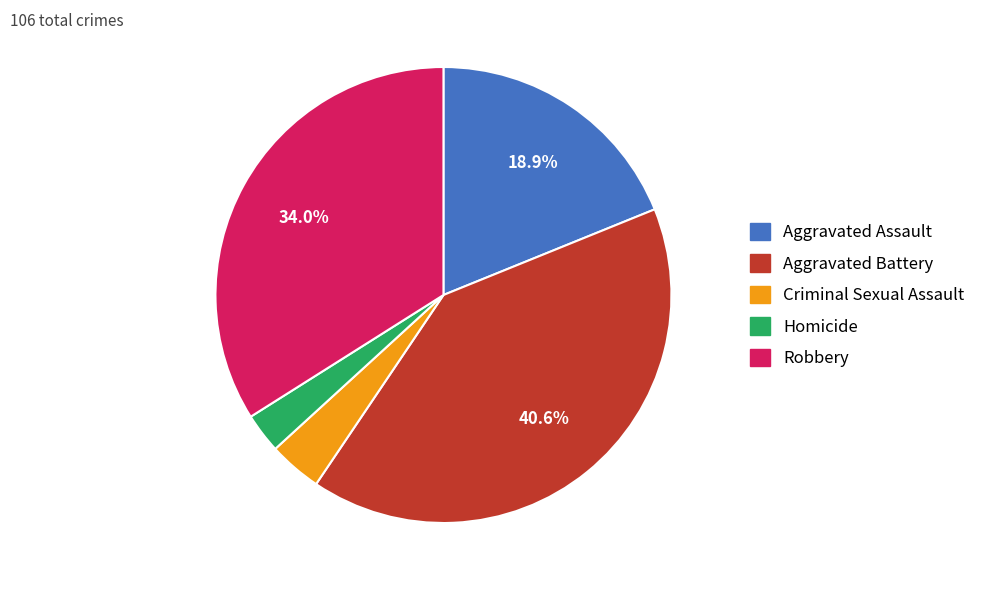

To the nearest percent, what is the combined percentage of Aggravated Battery and Aggravated Assault?

59%